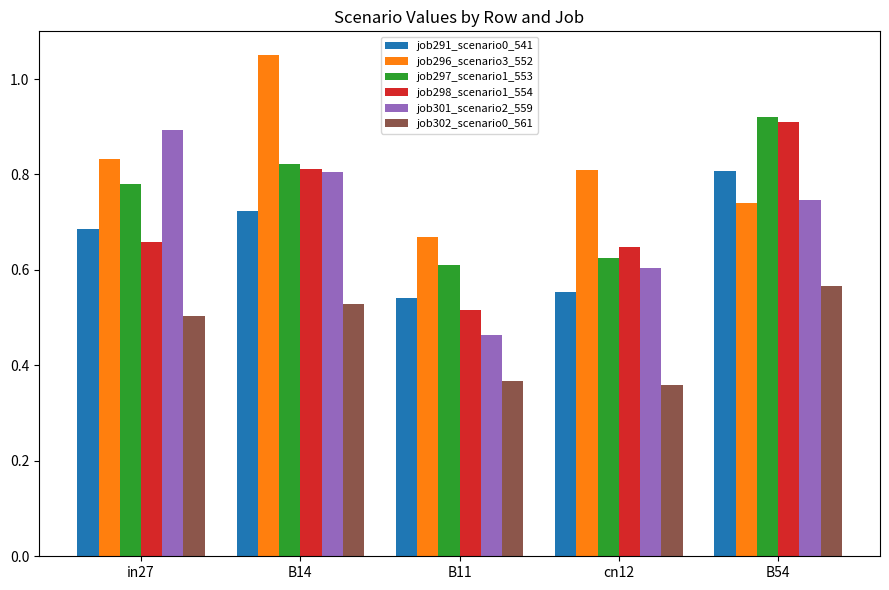

What are all the series names shown in the legend?

job291_scenario0_541, job296_scenario3_552, job297_scenario1_553, job298_scenario1_554, job301_scenario2_559, job302_scenario0_561